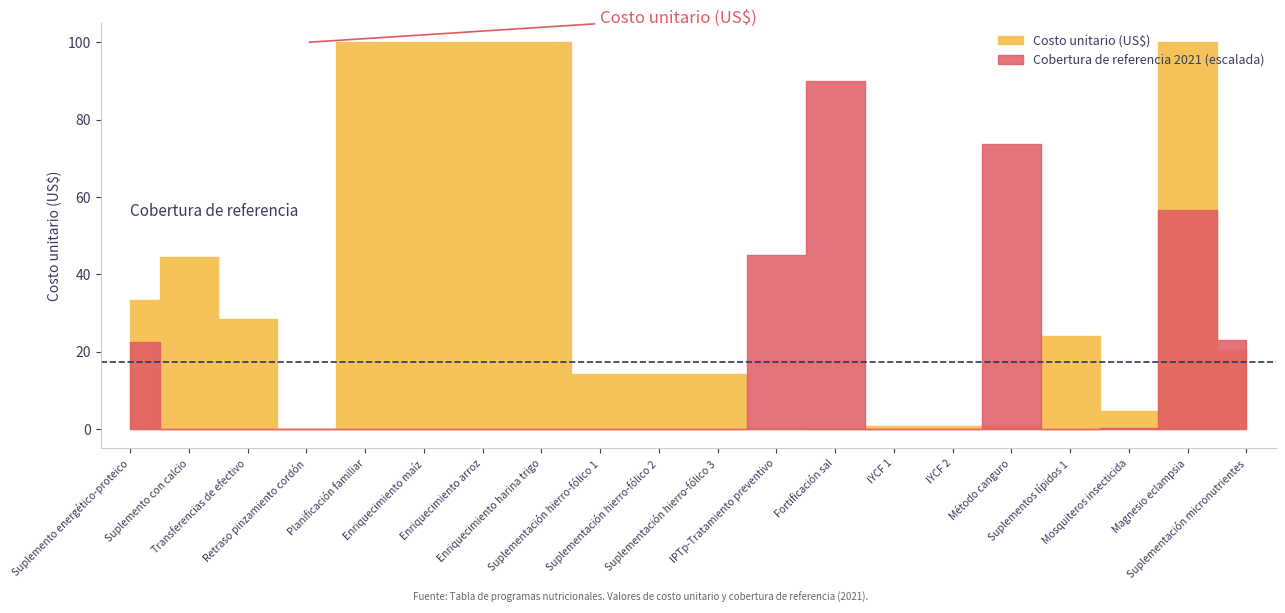

What is the difference between the Costo unitario (US$) values at Suplementación hierro-fólico 1 and Enriquecimiento arroz?

85.9